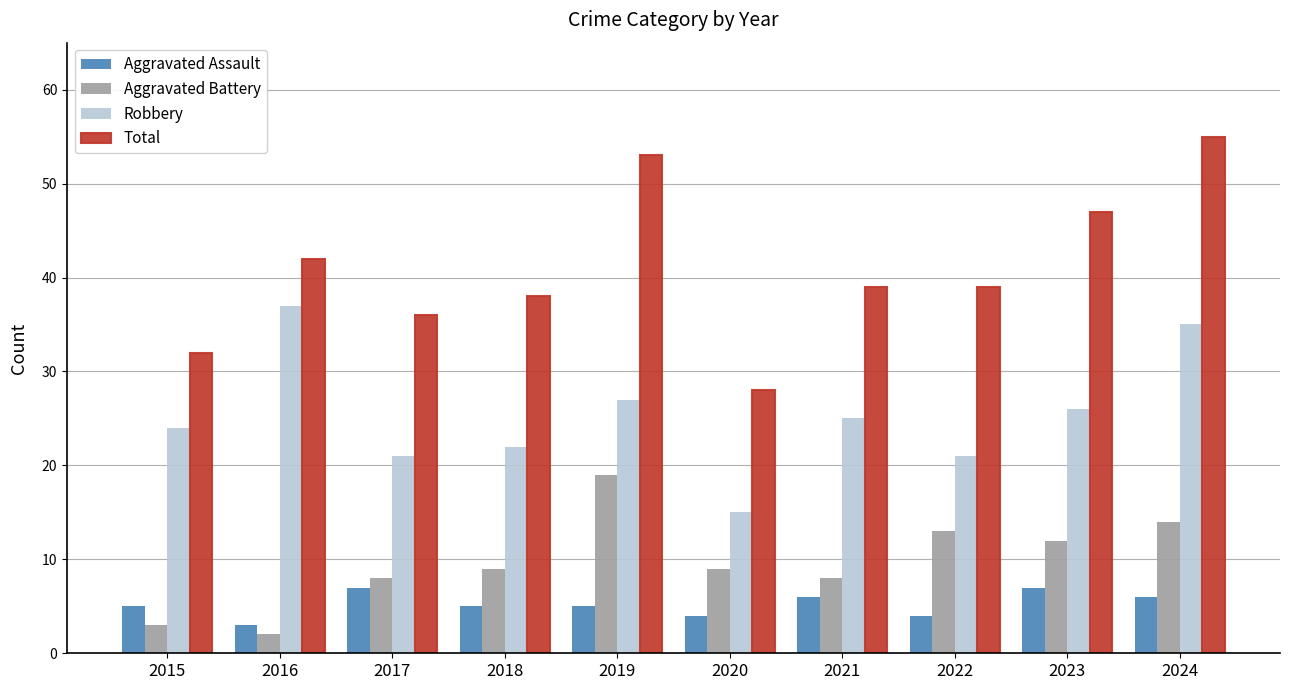

What value does the Aggravated Assault series have at 2024?

6